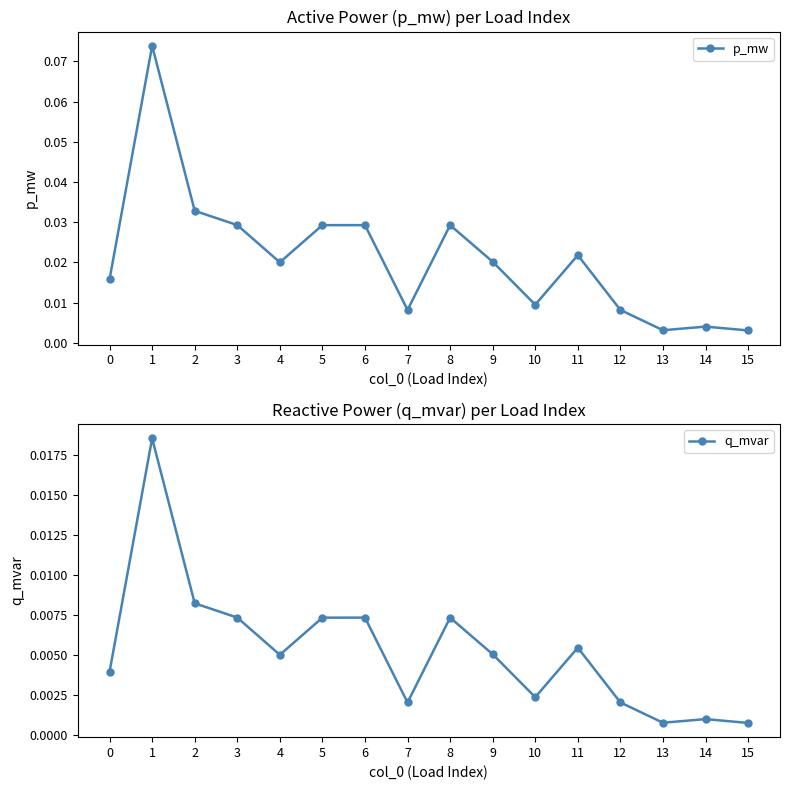

Is it true that q_mvar equals 0.0 at 6?

False